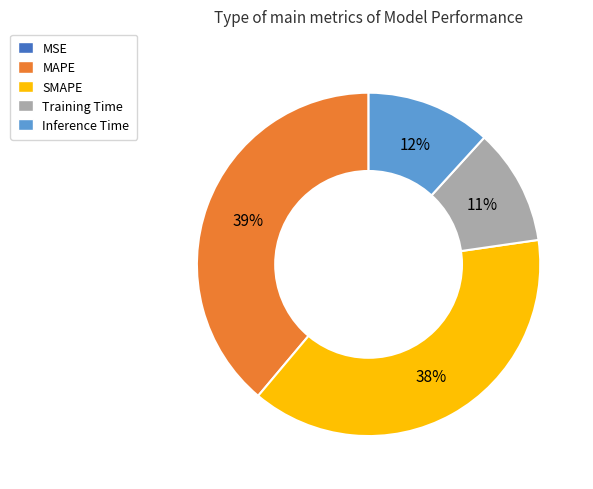

True or false: SMAPE accounts for 38% of the total.

True